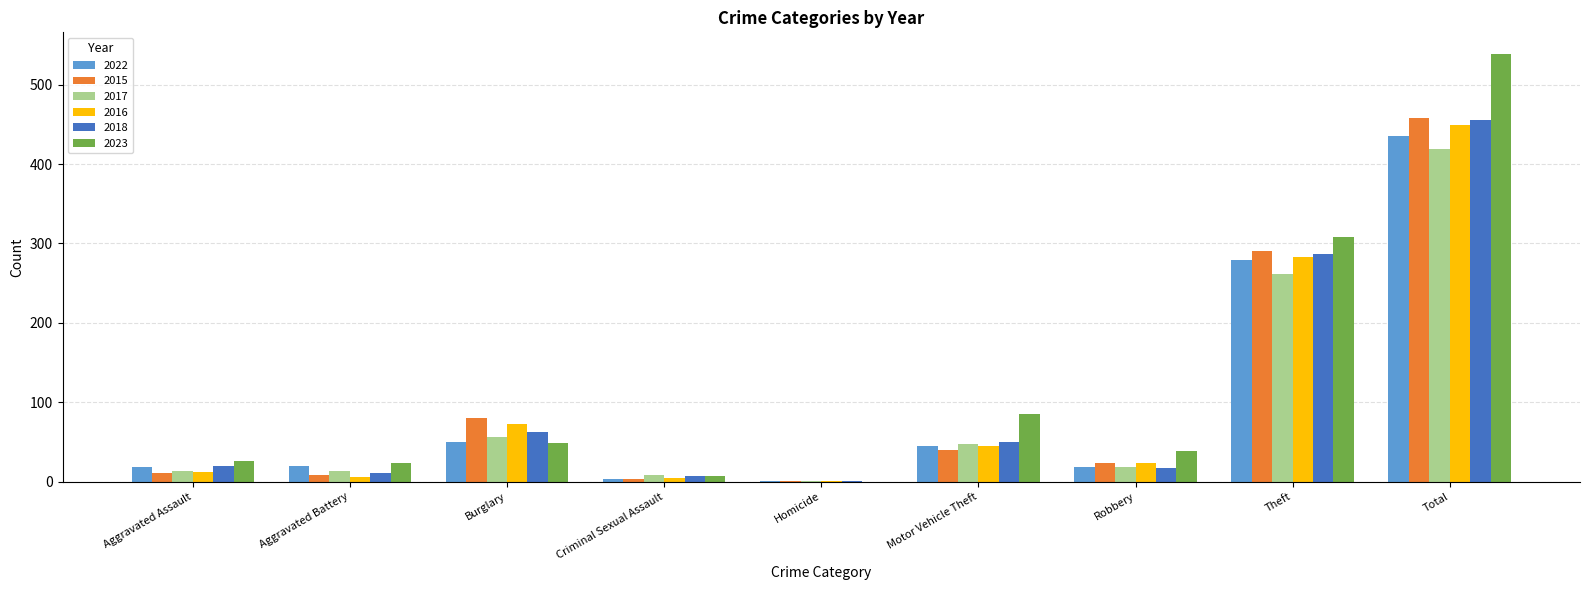

Which series changed the most between Theft and Total?

2023